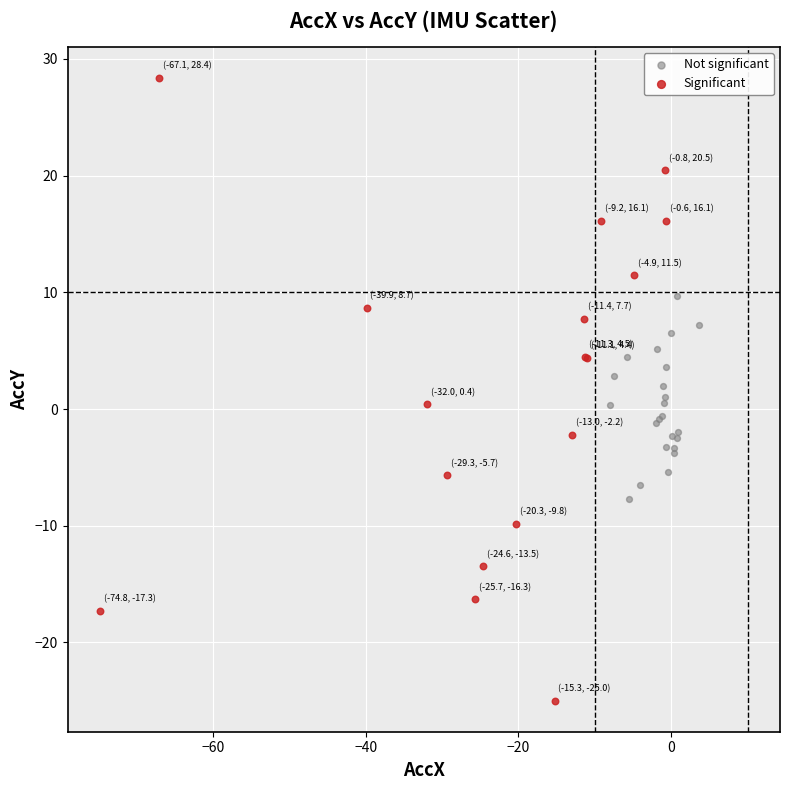

Which series contains the lowest Y value?

Significant